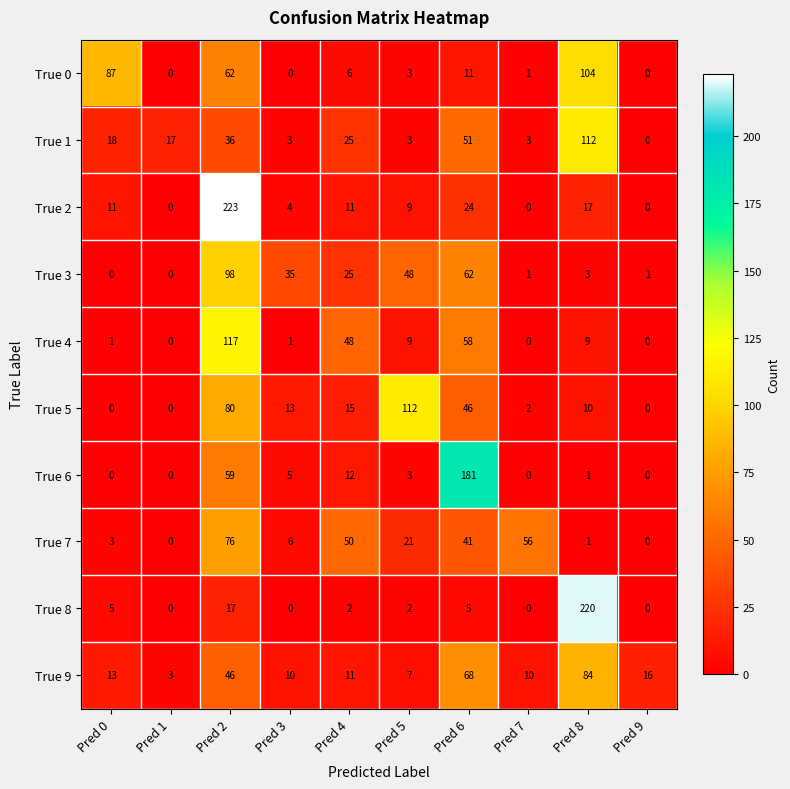

What is the difference between the highest and lowest values at Pred 8?

219